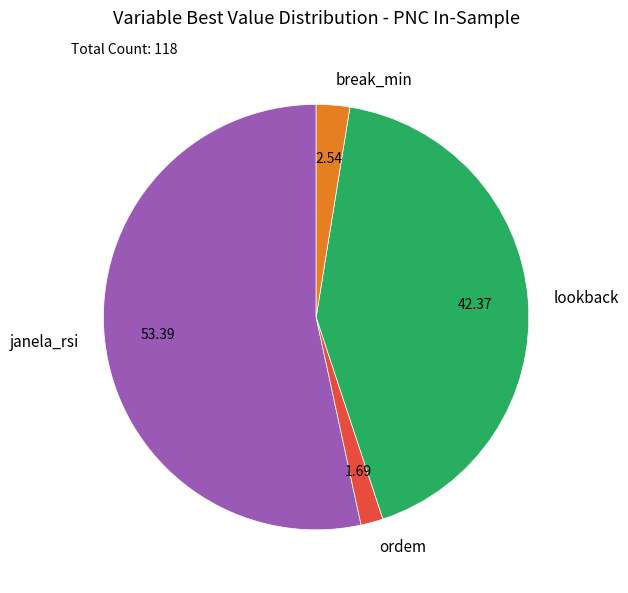

Which category has the smallest portion of the pie?

ordem